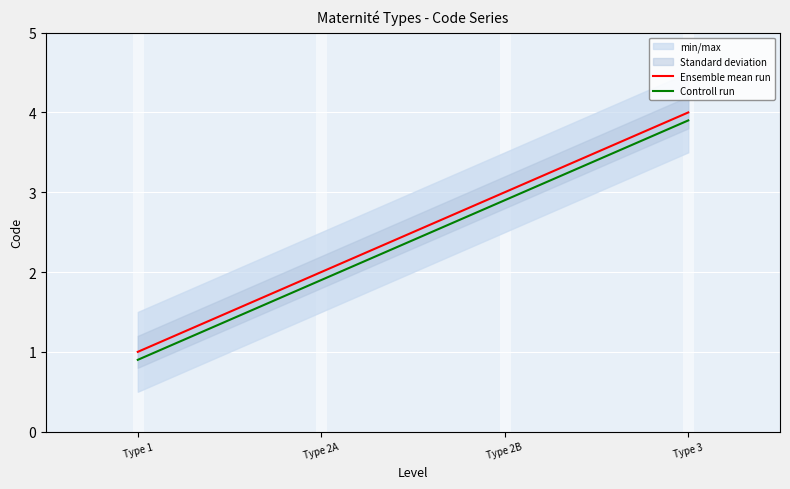

Reading left to right, transcribe all the data shown in this chart.

Ensemble mean run: 1.0	2.0	3.0	4.0
Controll run: 0.9	1.9	2.9	3.9